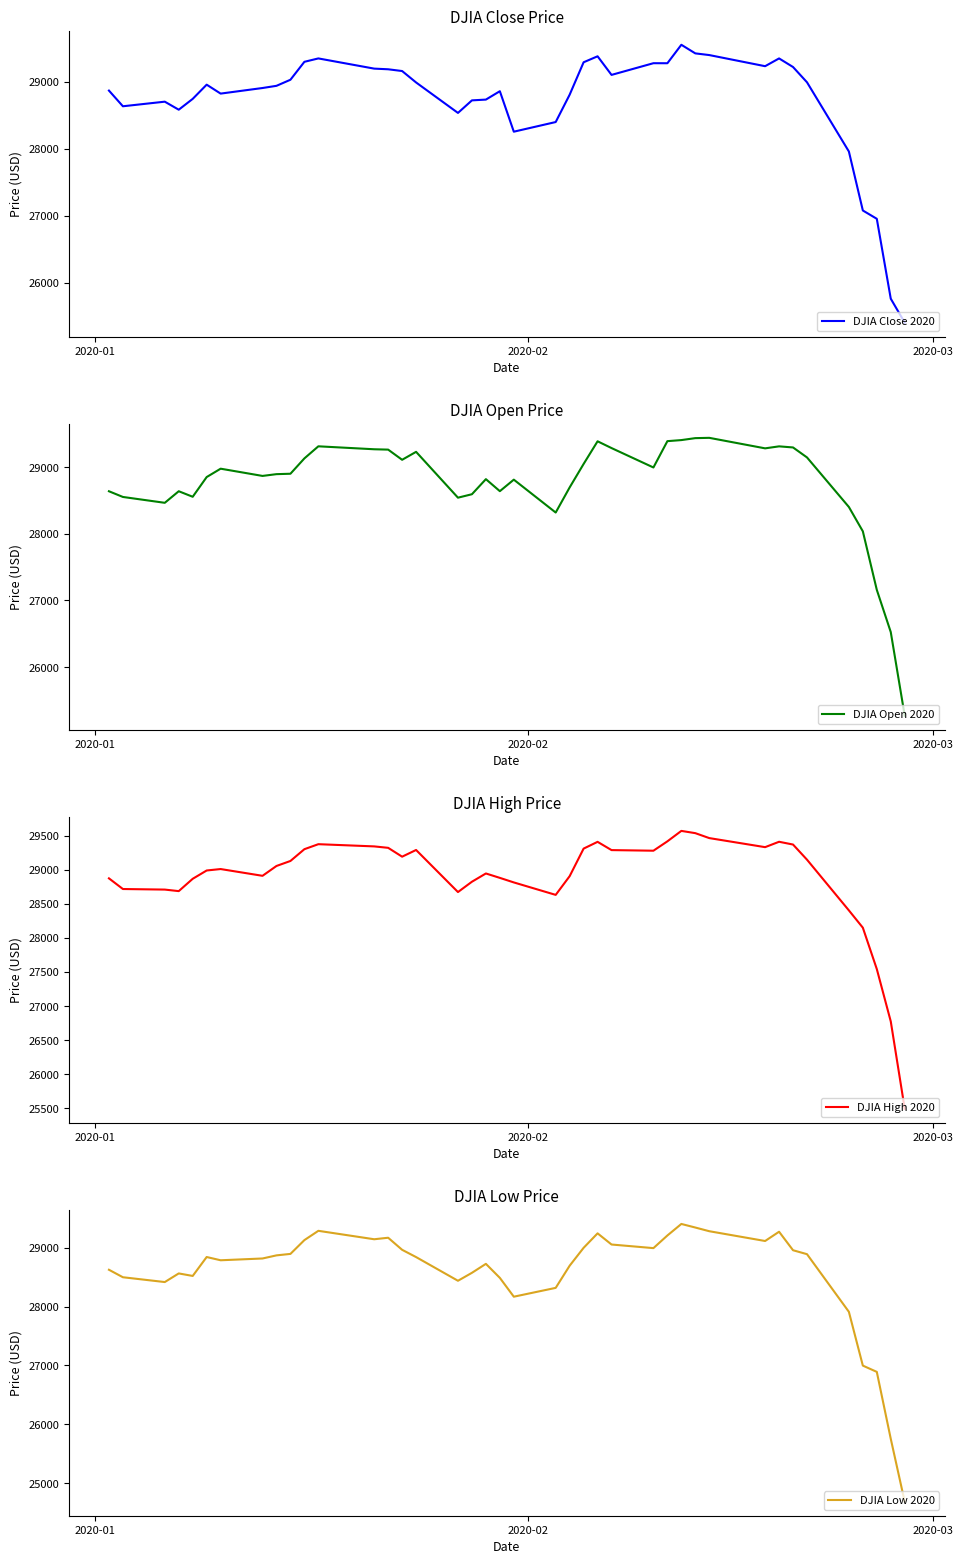

What is the highest value of the DJIA Close 2020 series?

29551.4